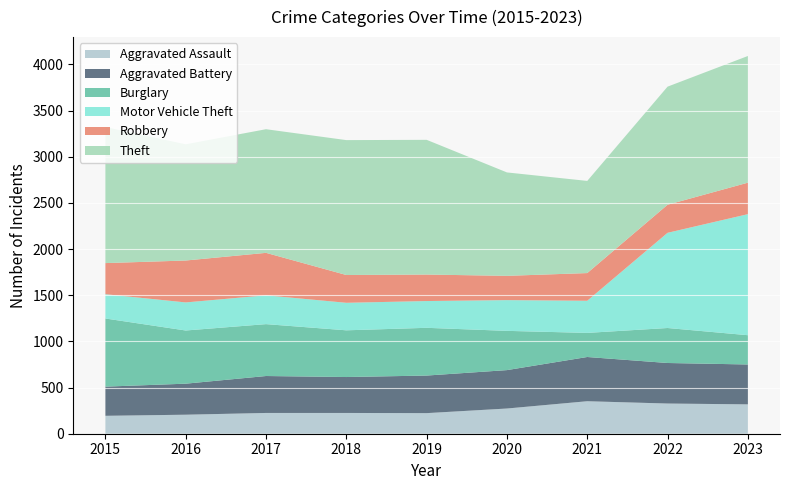

Reading left to right, list all the values displayed in this chart.

Aggravated Assault: 194	206	225	225	223	273	352	327	318
Aggravated Battery: 316	336	400	389	407	416	479	439	432
Burglary: 738	576	562	506	517	425	261	379	317
Motor Vehicle Theft: 263	304	312	298	290	333	348	1031	1311
Robbery: 337	454	460	301	287	263	300	304	341
Theft: 1474	1259	1339	1461	1459	1120	998	1279	1372